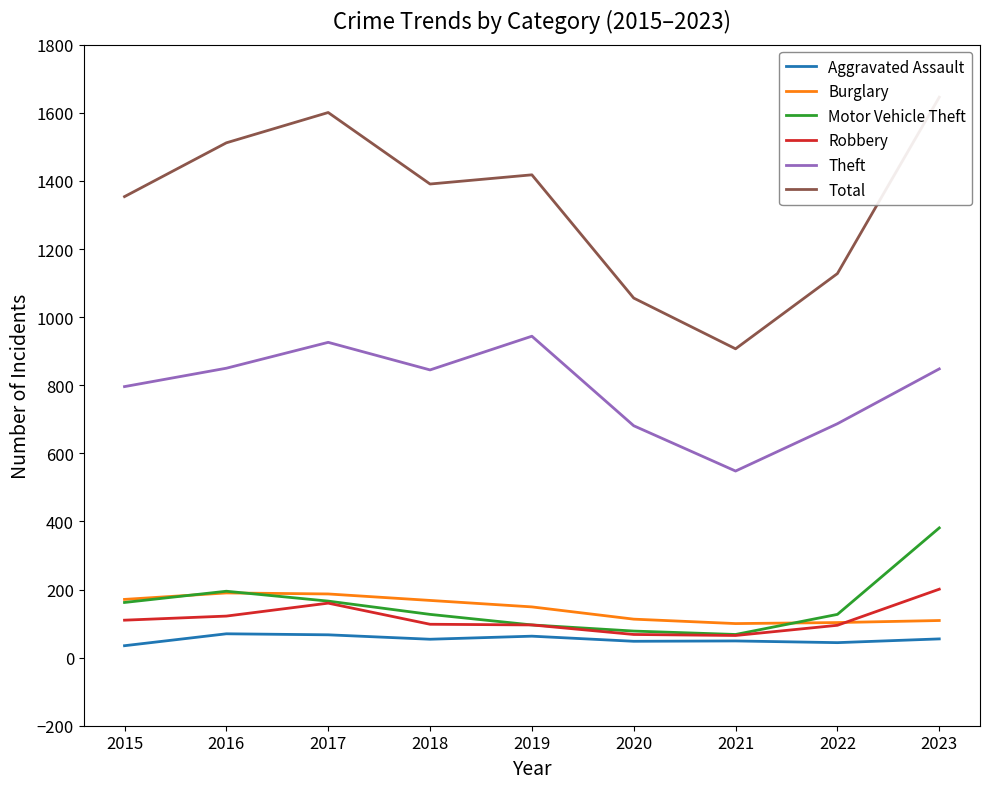

What is the value of the Total point at the 8th from the left?

1128